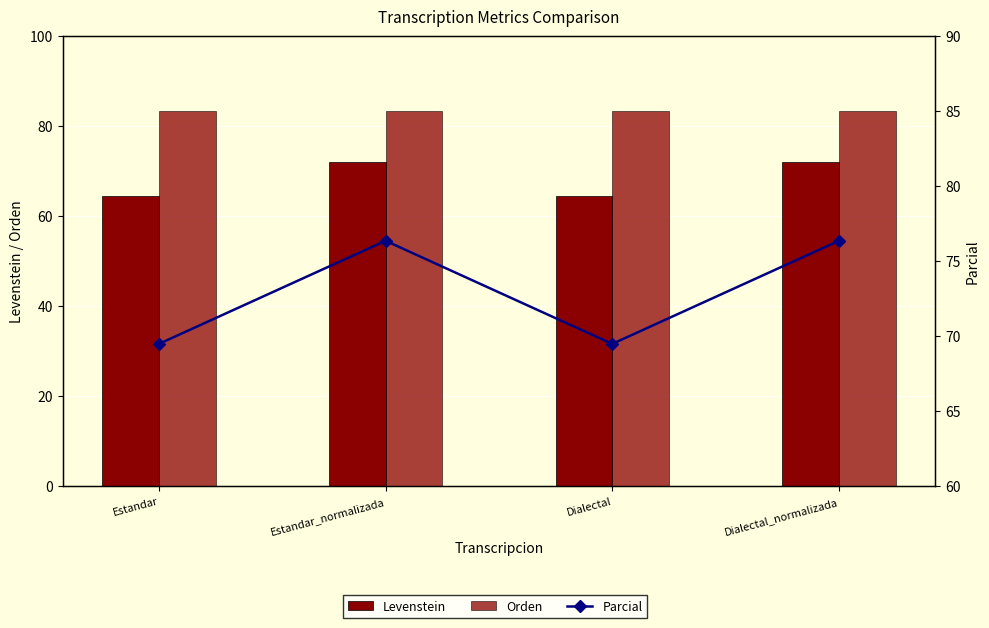

Which label corresponds to the smallest value in the chart?

Estandar